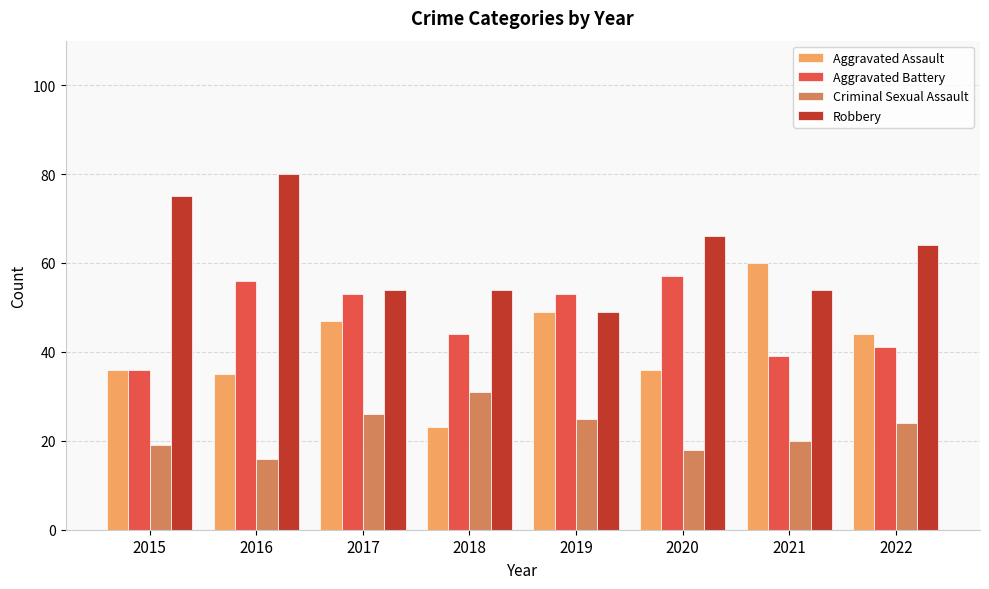

Reading left to right, what are all the values shown in this chart?

Aggravated Assault: 36	35	47	23	49	36	60	44
Aggravated Battery: 36	56	53	44	53	57	39	41
Criminal Sexual Assault: 19	16	26	31	25	18	20	24
Robbery: 75	80	54	54	49	66	54	64